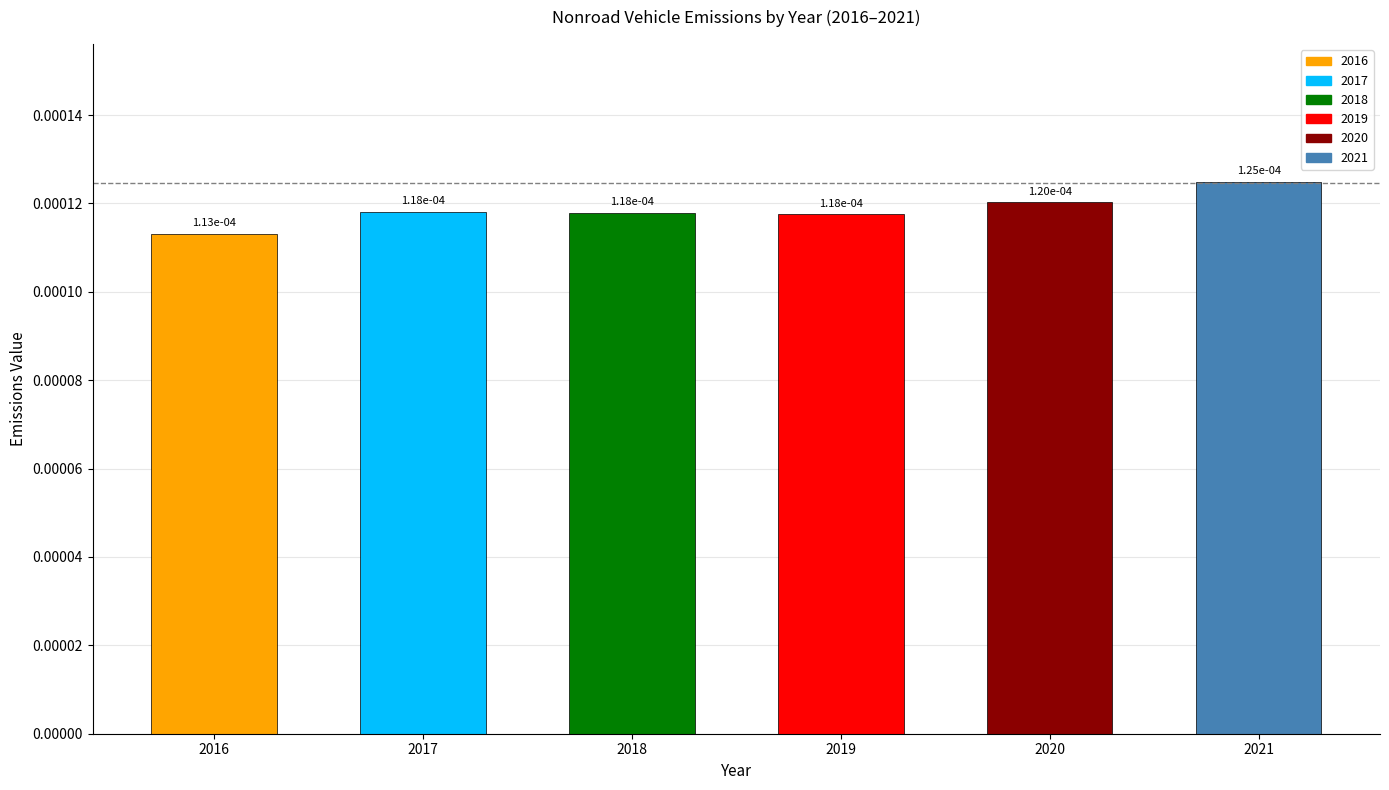

At which category does the chart reach its peak across all series?

2021